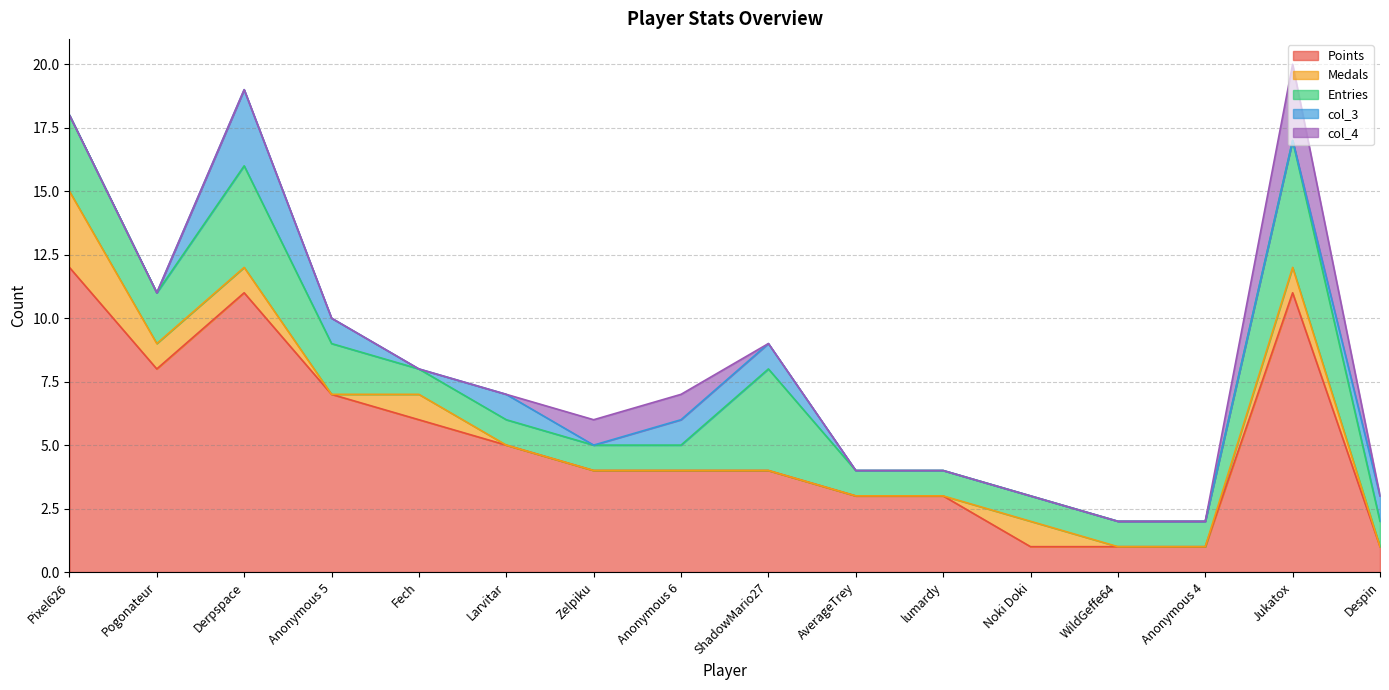

Rank the categories by col_3 value from highest to lowest.

Derpspace, Anonymous 5, Larvitar, Anonymous 6, ShadowMario27, Despin, Pixel626, Pogonateur, Fech, Zelpiku, AverageTrey, lumardy, Noki Doki, WildGeffe64, Anonymous 4, Jukatox